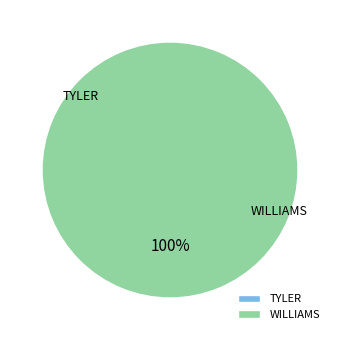

What percentage do TYLER and WILLIAMS together represent?

100.0%